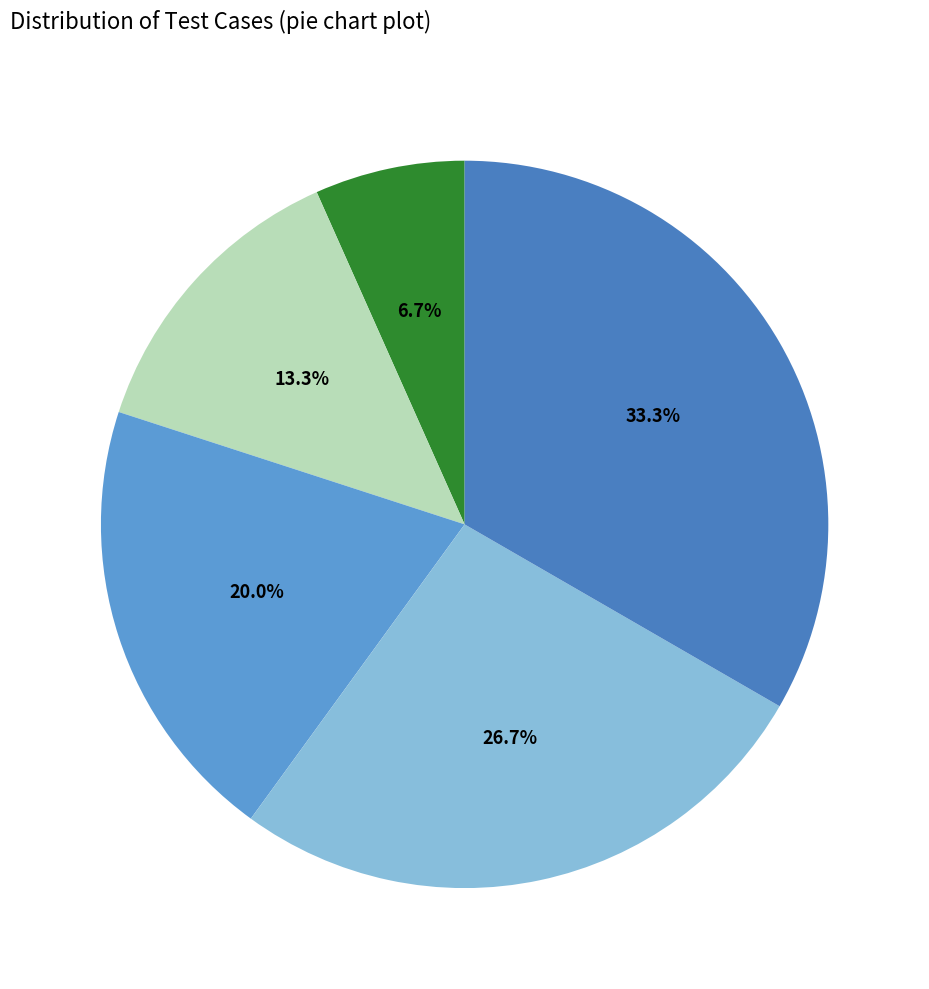

How many slices are in this pie chart?

5